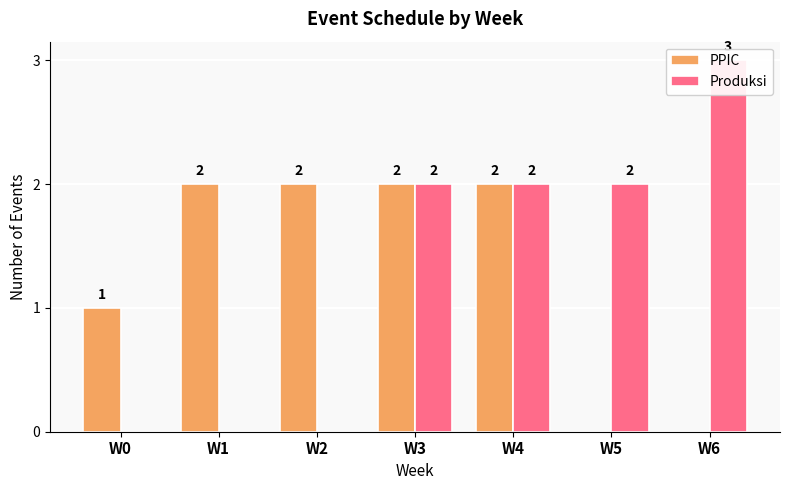

Between W1 and W6, which series saw the biggest shift?

Produksi